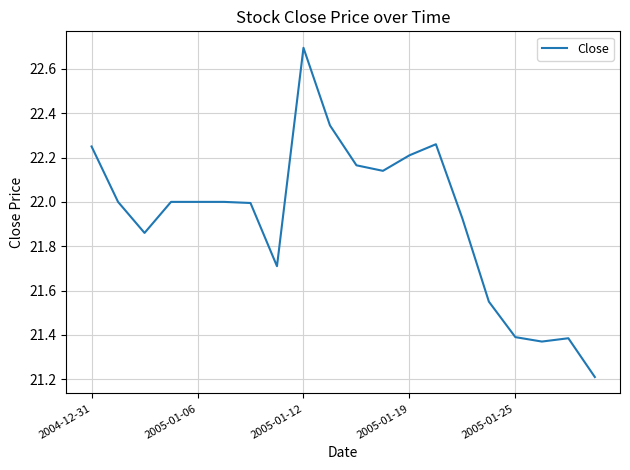

True or false: there are more than 2 points higher than both neighbors.

True